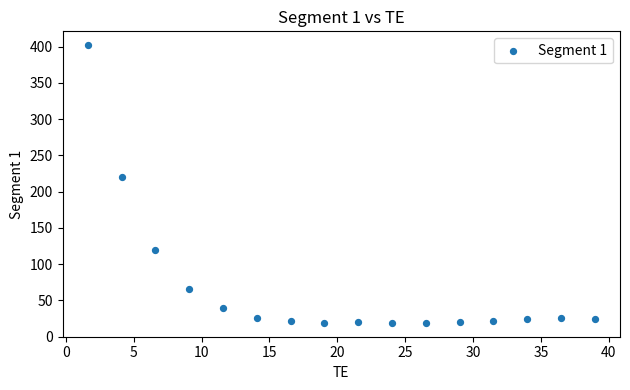

What Y value in the scatter plot is closest to 210?

219.8